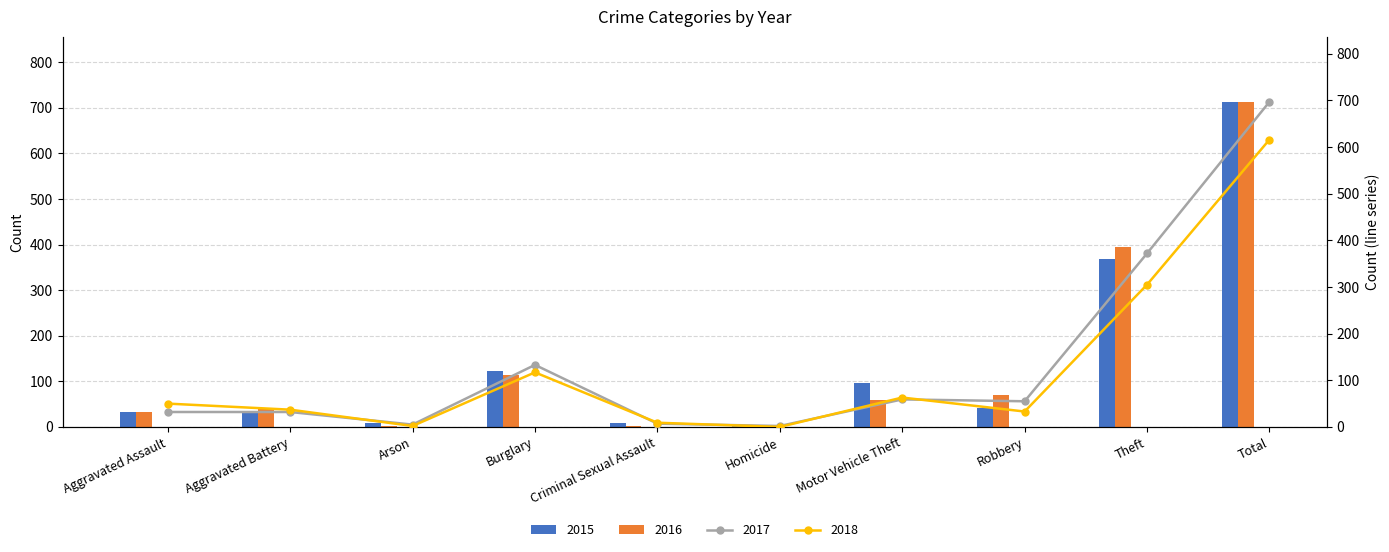

List the labels in order of 2016 value, smallest first.

Arson, Criminal Sexual Assault, Homicide, Aggravated Assault, Aggravated Battery, Motor Vehicle Theft, Robbery, Burglary, Theft, Total